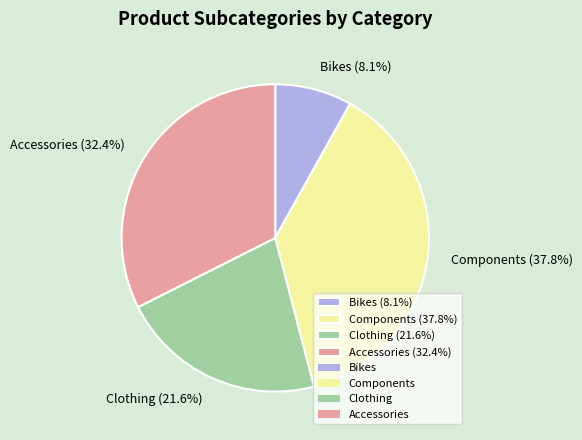

Does Components account for over 50% of the chart?

No